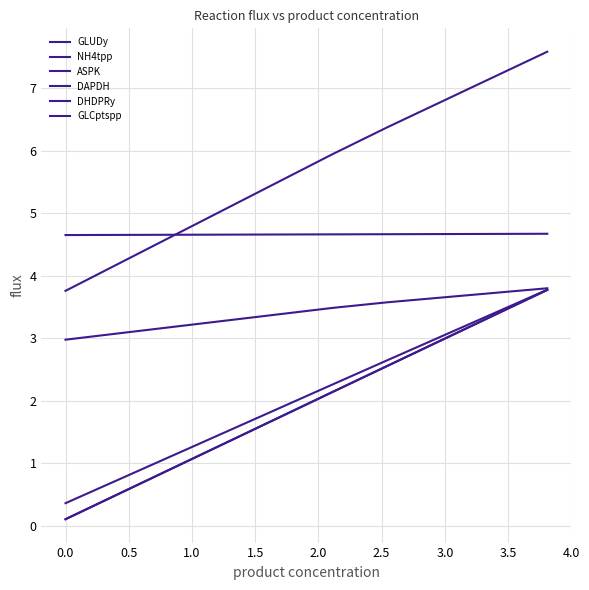

At which label does DAPDH reach its peak?

4.0